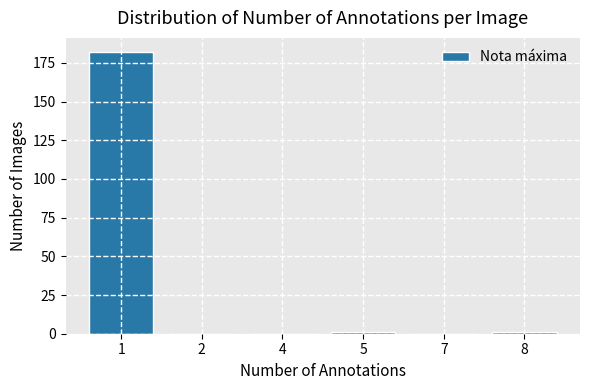

Reading left to right, transcribe all the data shown in this chart.

1=182	2=0	4=0	5=1	7=0	8=1